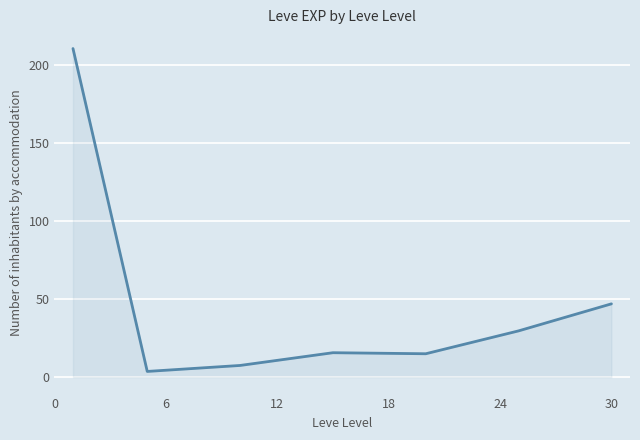

What is the sum of all values?

329.2